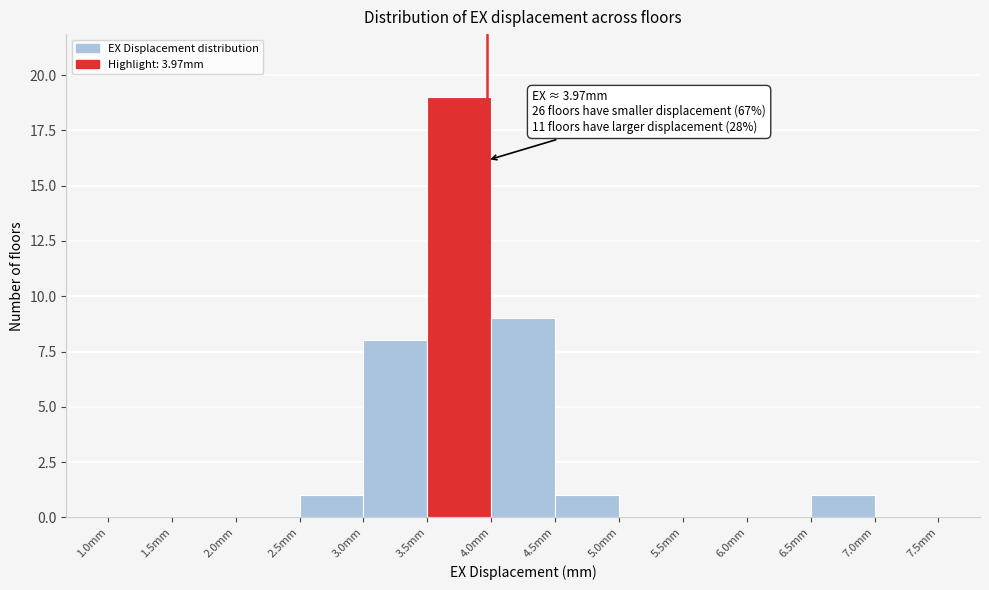

Over which range of the x-axis is the bar tallest?

3.5 to 4.0